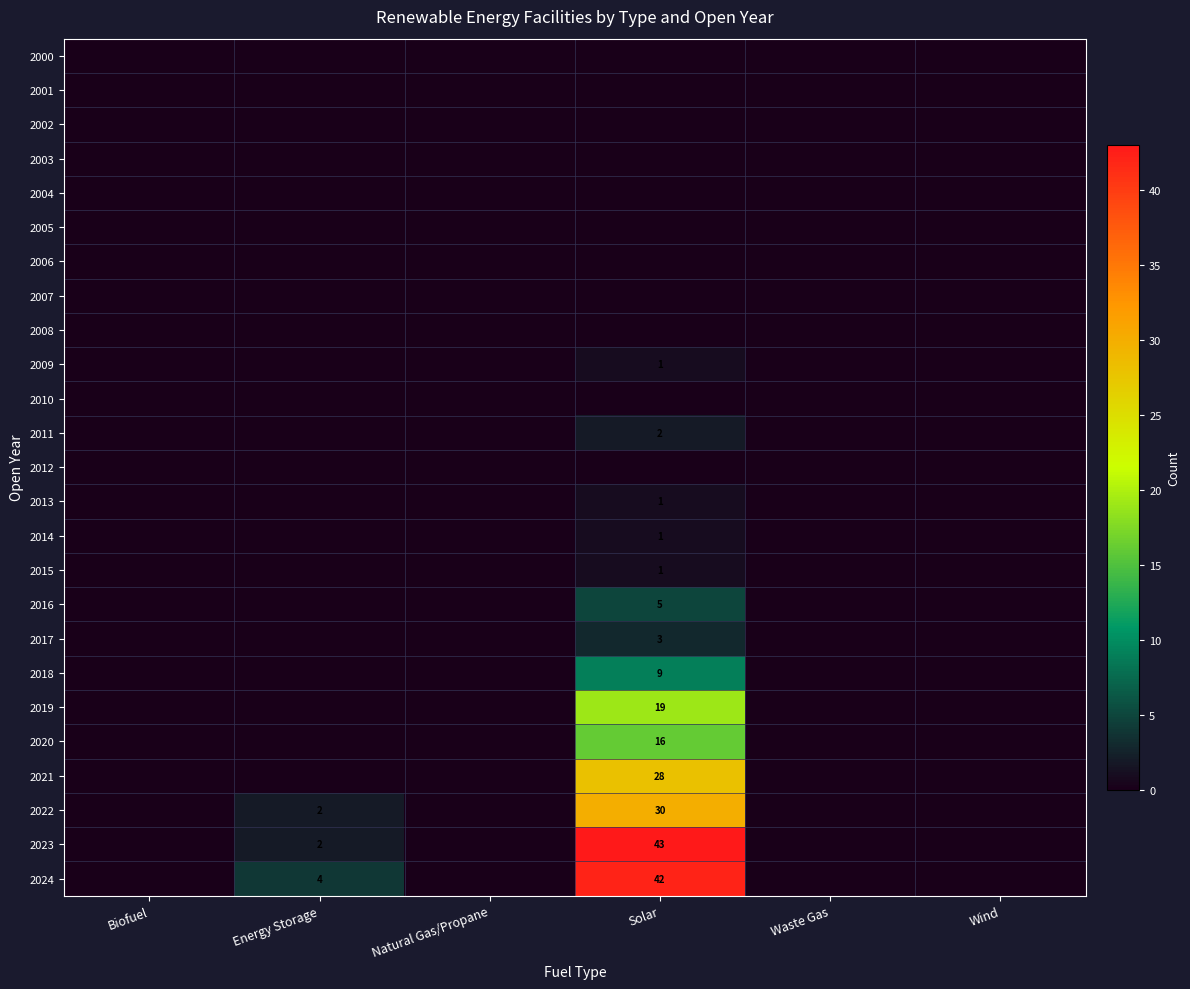

At which category is the sum across all series the highest?

Solar